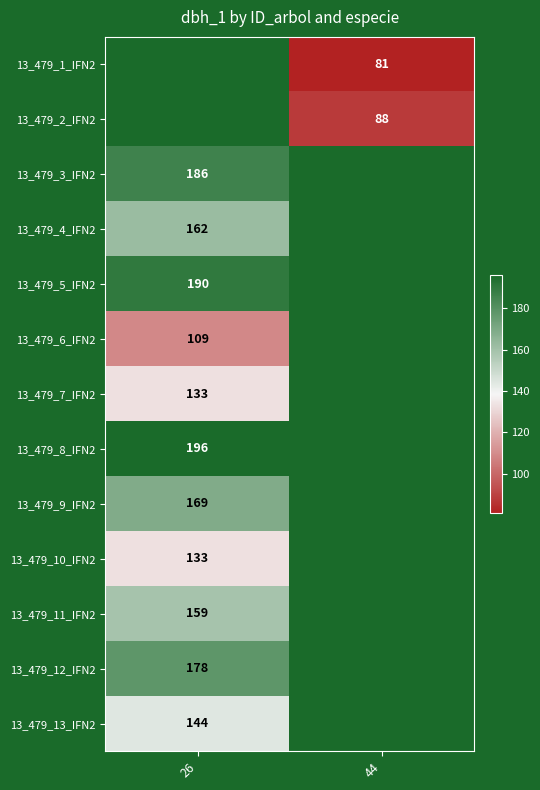

How many series are shown in this chart?

13